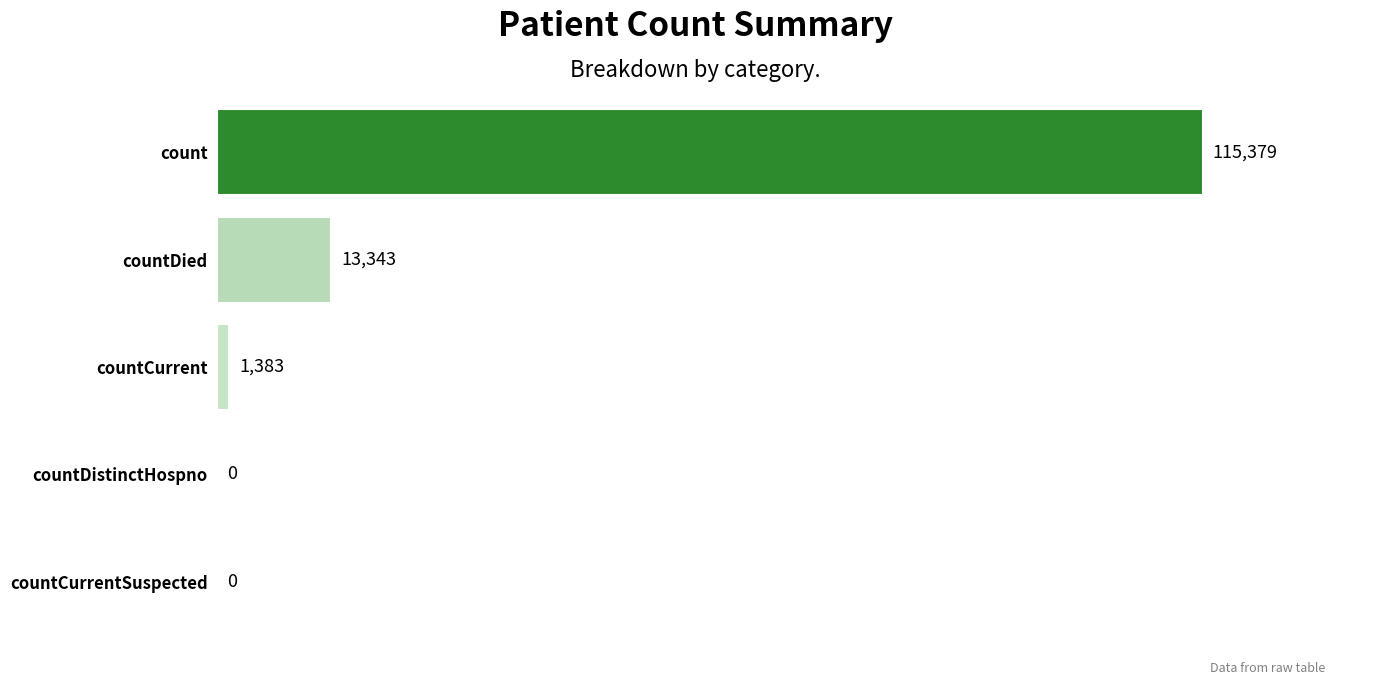

What is the sum of the values at countCurrent and countDied?

14726